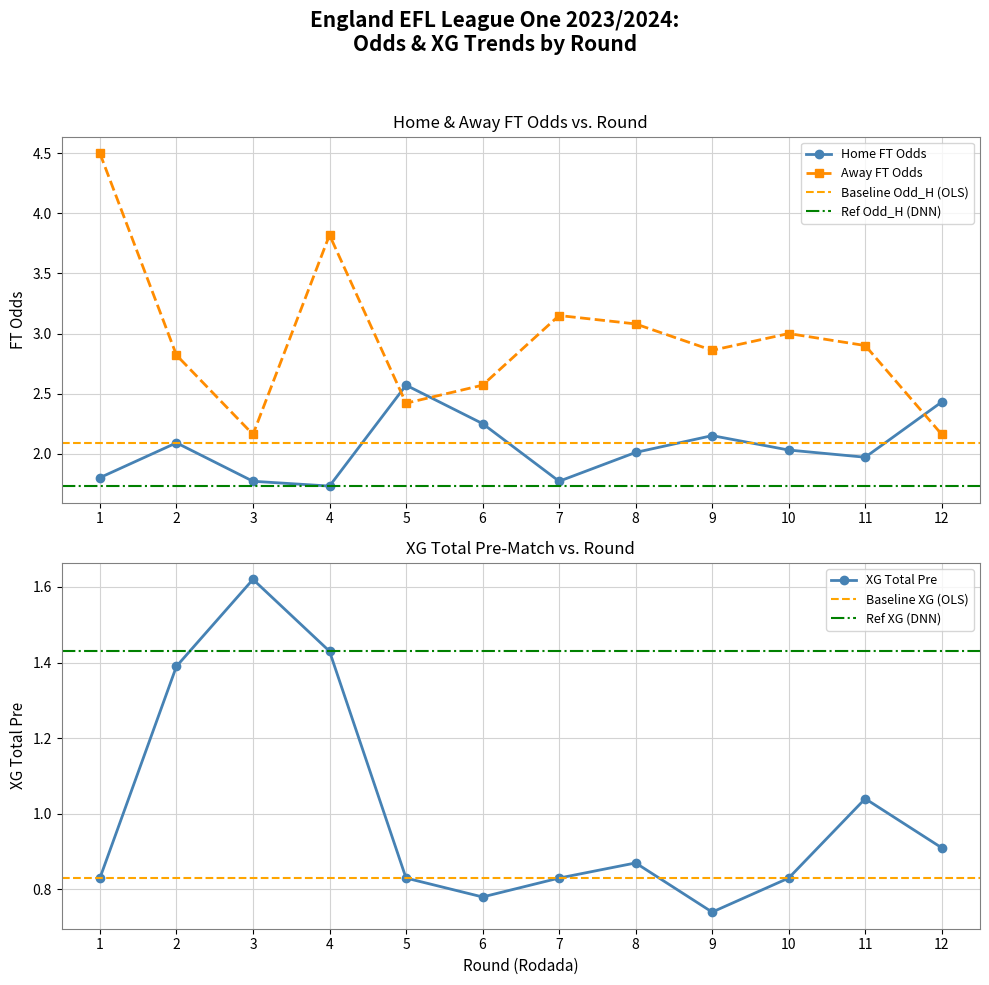

What is the approximate value of Odd_A_FT at 0?

4.5